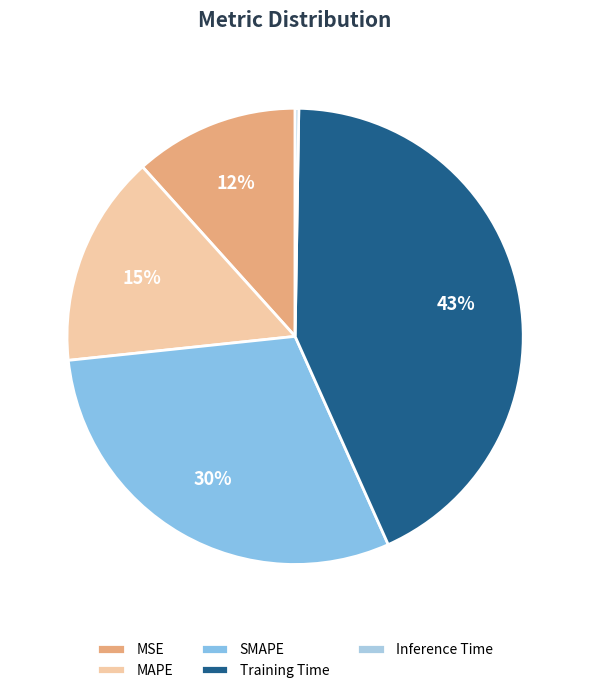

To the nearest percent, what is the difference between the largest and smallest slice percentages?

43%